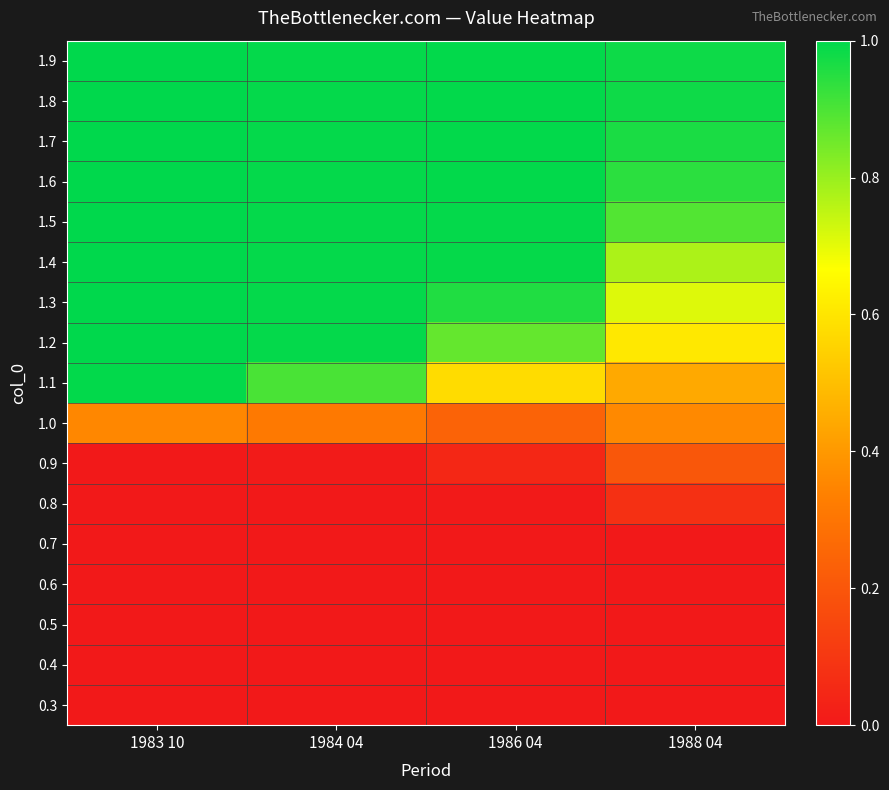

Reading right to left, transcribe all the data shown in this chart.

0.3: 1988 04=0.0	1986 04=0.0	1984 04=0.0	1983 10=0.0
0.4: 1988 04=0.0	1986 04=0.0	1984 04=0.0	1983 10=0.0
0.5: 1988 04=0.0	1986 04=0.0	1984 04=0.0	1983 10=0.0
0.6: 1988 04=0.0	1986 04=0.0	1984 04=0.0	1983 10=0.0
0.7: 1988 04=0.0	1986 04=0.0	1984 04=0.0	1983 10=0.0
0.8: 1988 04=0.1	1986 04=0.0	1984 04=0.0	1983 10=0.0
0.9: 1988 04=0.2	1986 04=0.0	1984 04=0.0	1983 10=0.0
1.0: 1988 04=0.4	1986 04=0.2	1984 04=0.3	1983 10=0.4
1.1: 1988 04=0.4	1986 04=0.6	1984 04=0.9	1983 10=1.0
1.2: 1988 04=0.6	1986 04=0.9	1984 04=1.0	1983 10=1.0
1.3: 1988 04=0.7	1986 04=1.0	1984 04=1.0	1983 10=1.0
1.4: 1988 04=0.8	1986 04=1.0	1984 04=1.0	1983 10=1.0
1.5: 1988 04=0.9	1986 04=1.0	1984 04=1.0	1983 10=1.0
1.6: 1988 04=0.9	1986 04=1.0	1984 04=1.0	1983 10=1.0
1.7: 1988 04=1.0	1986 04=1.0	1984 04=1.0	1983 10=1.0
1.8: 1988 04=1.0	1986 04=1.0	1984 04=1.0	1983 10=1.0
1.9: 1988 04=1.0	1986 04=1.0	1984 04=1.0	1983 10=1.0